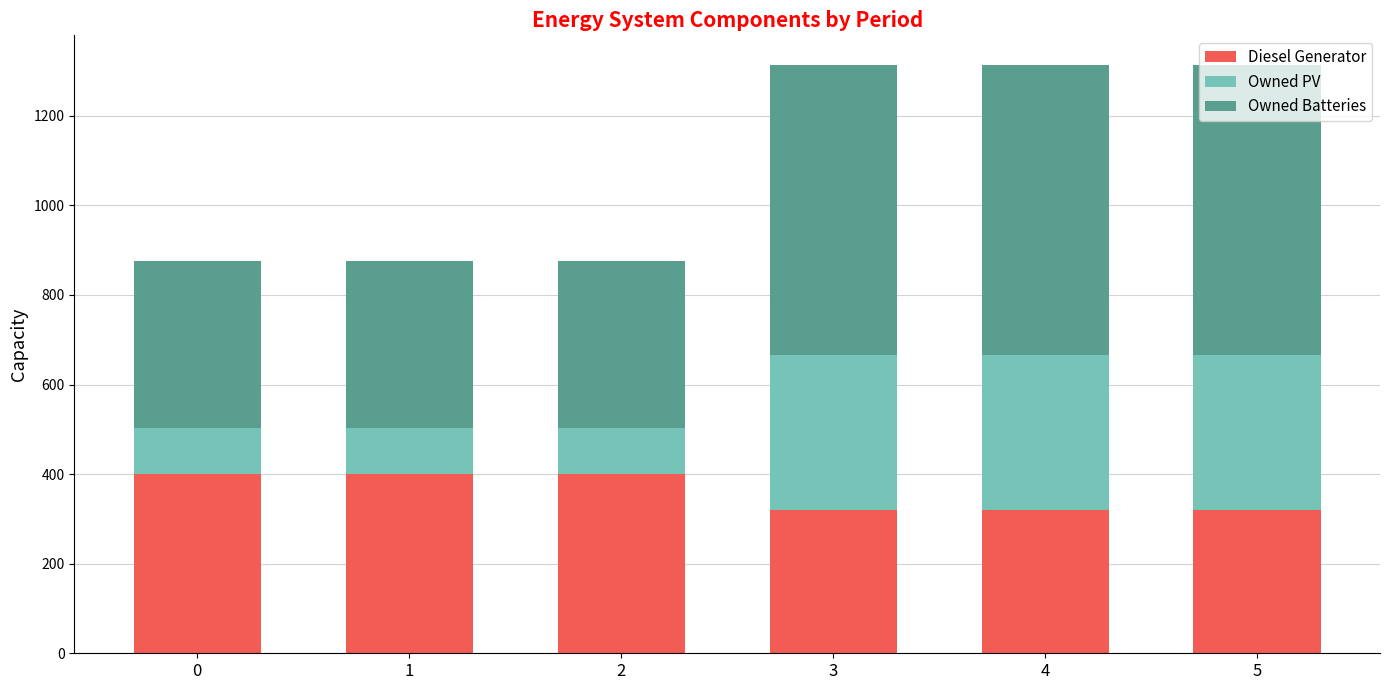

What is the highest value of the Diesel Generator series?

400